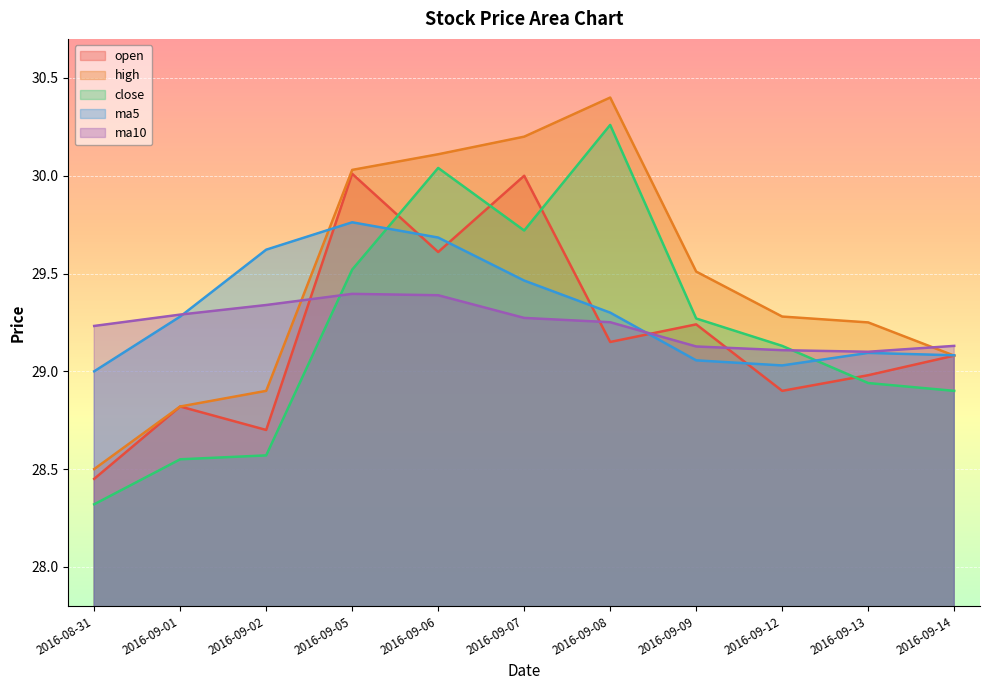

Between 2016-09-07 and 2016-09-05, which is larger?

2016-09-05